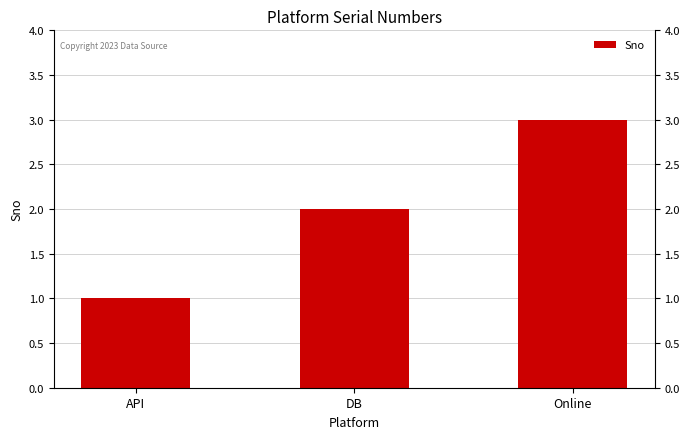

Are the bars grouped side by side (vs. stacked)?

No